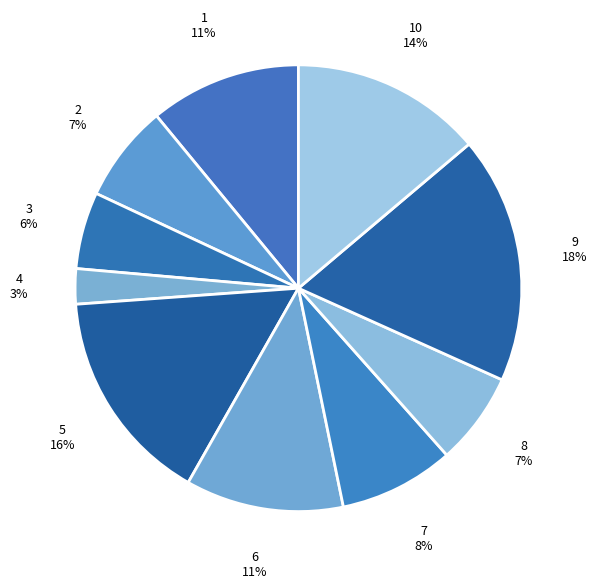

What percentage is the 5 slice, to the nearest percent?

16%